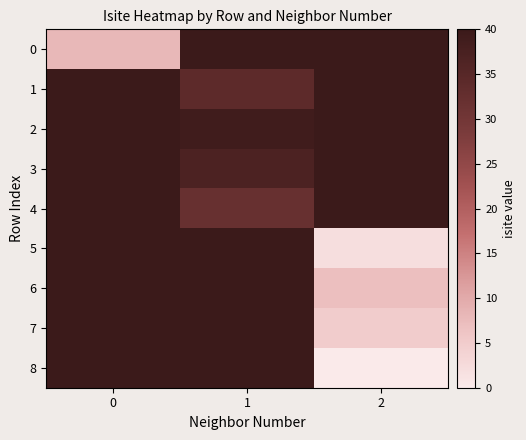

Rank the series by their maximum value, from highest to lowest.

0, 1, 2, 3, 4, 5, 6, 7, 8